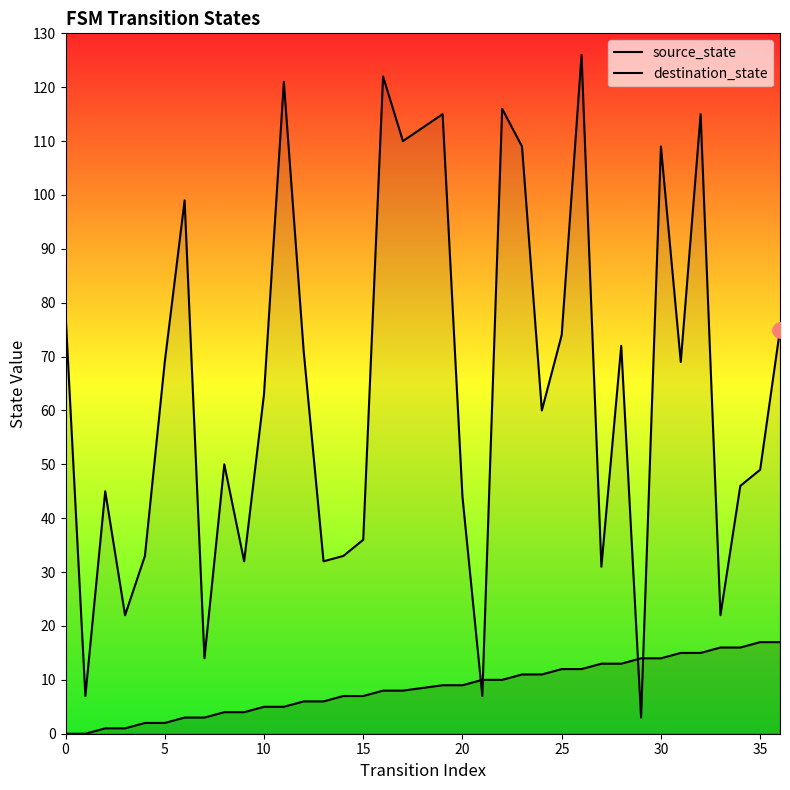

Which series has the largest total across all categories?

destination_state